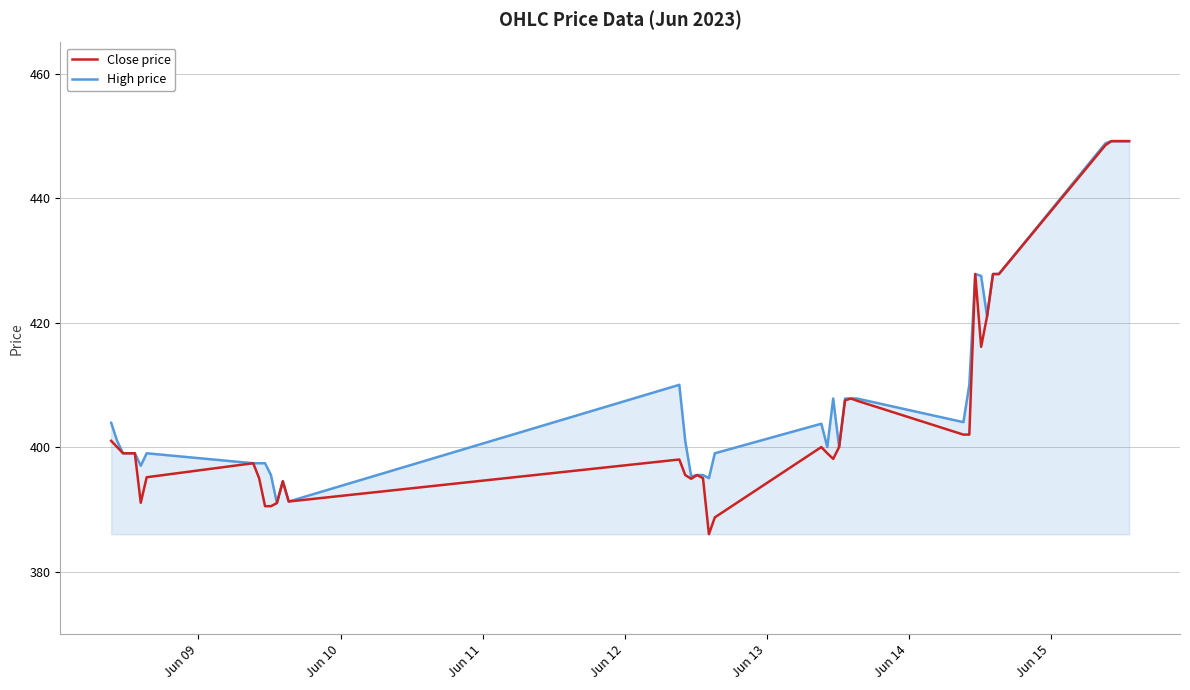

What is the maximum value for High price?

449.1